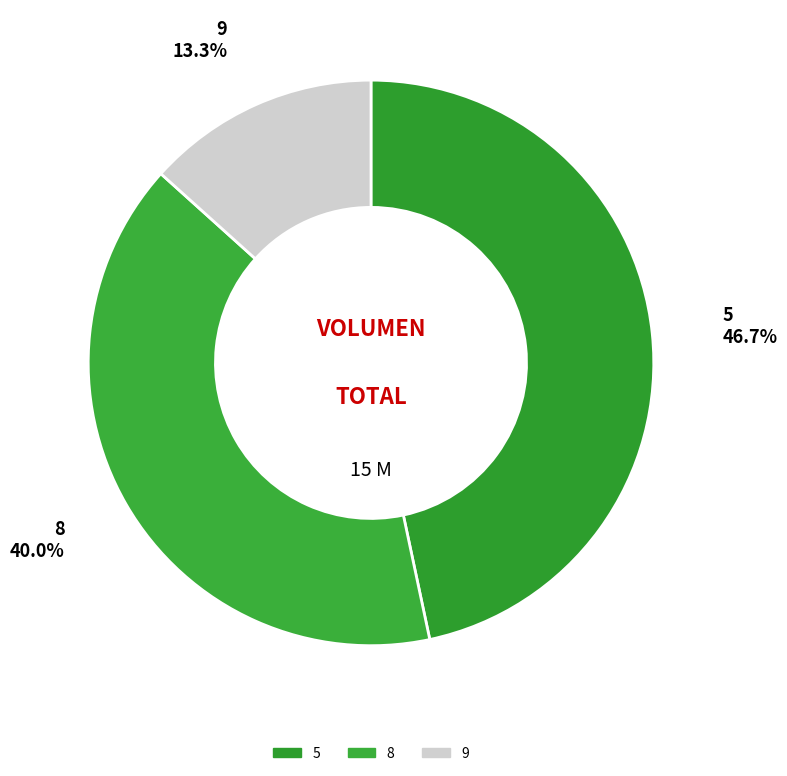

Is there any slice that represents more than half of the pie?

No